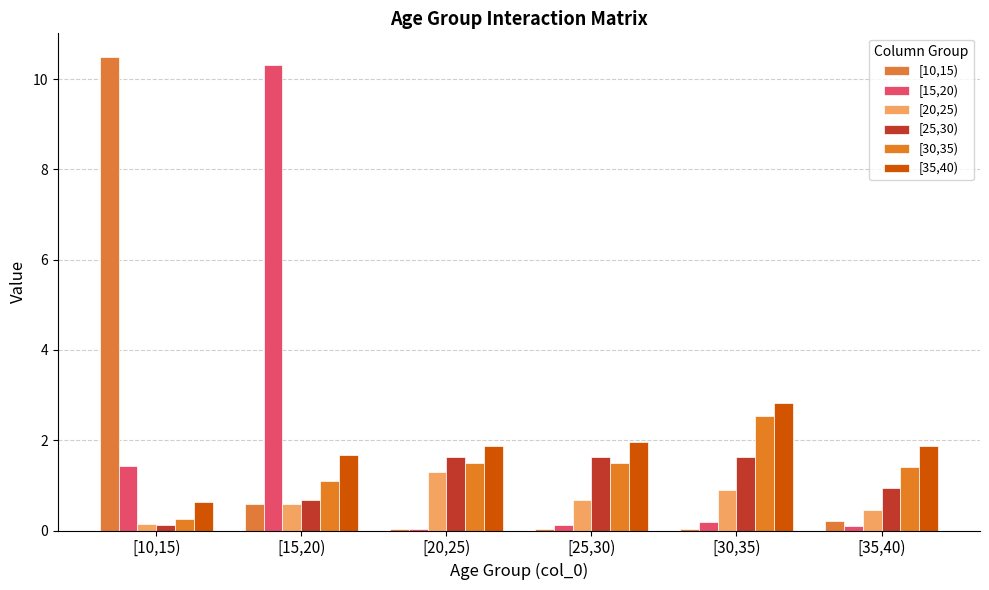

At which label does [30,35) reach its peak?

[30,35)